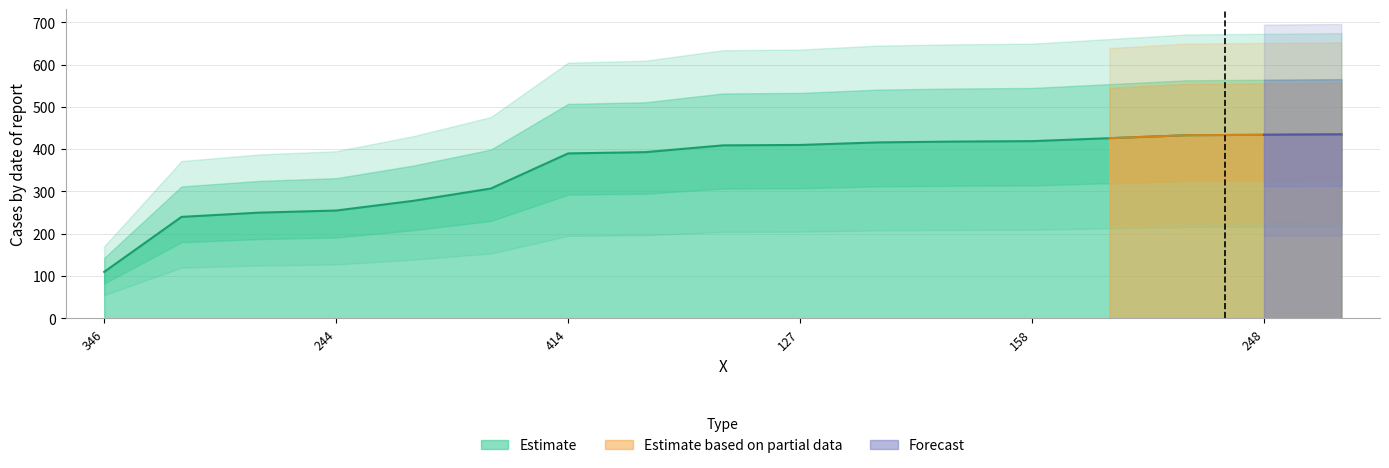

Does the chart display data point markers on the line(s)?

No